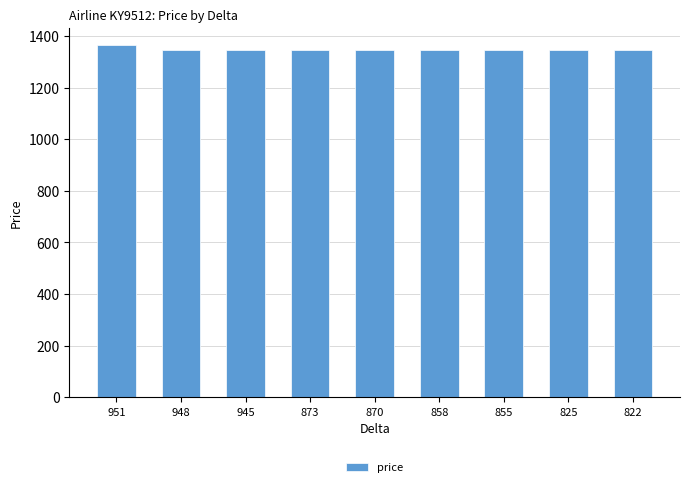

Approximately how many times larger is the value at 948 compared to 873?

1.0